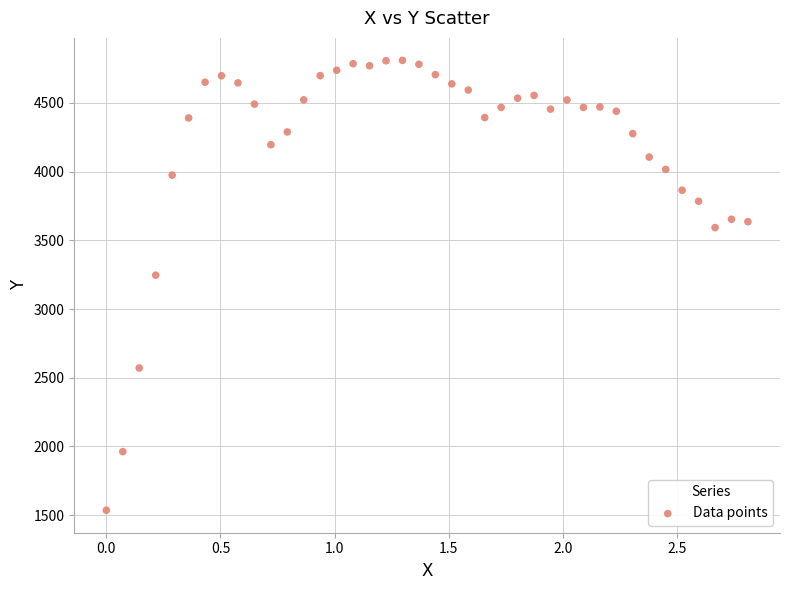

What Y value in the scatter plot is closest to 3172?

3246.4